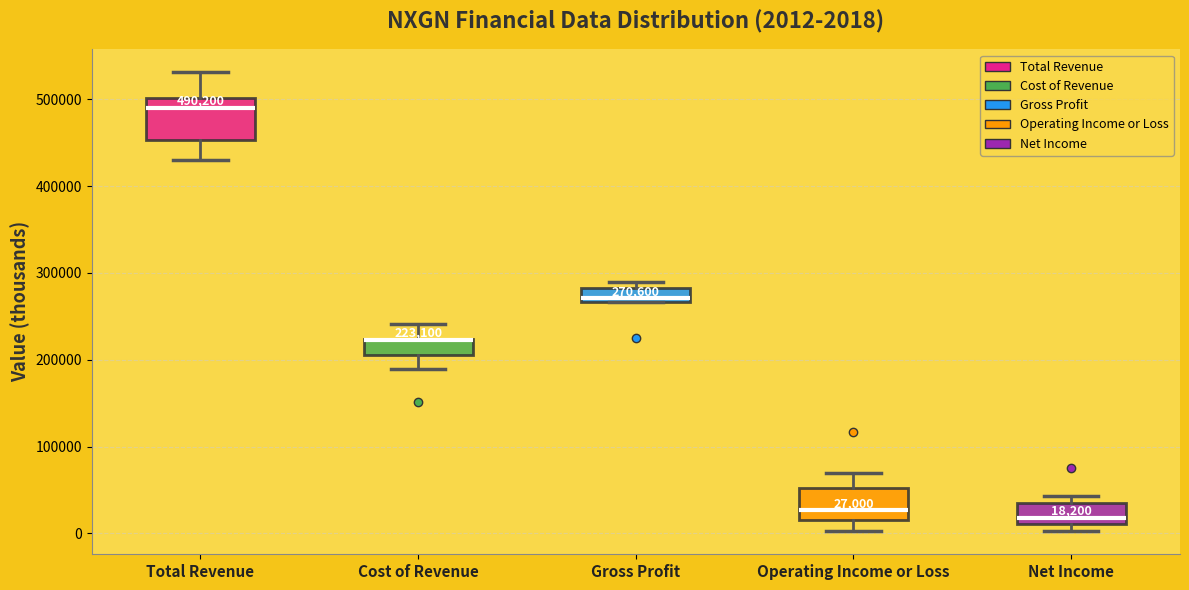

Which box is the tallest, from its lower edge to its upper edge?

Total Revenue